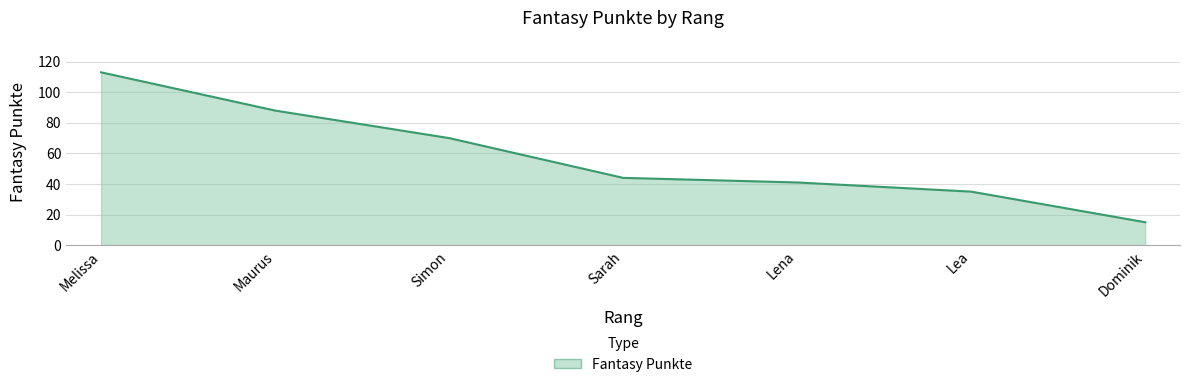

Read the value at Lena.

41